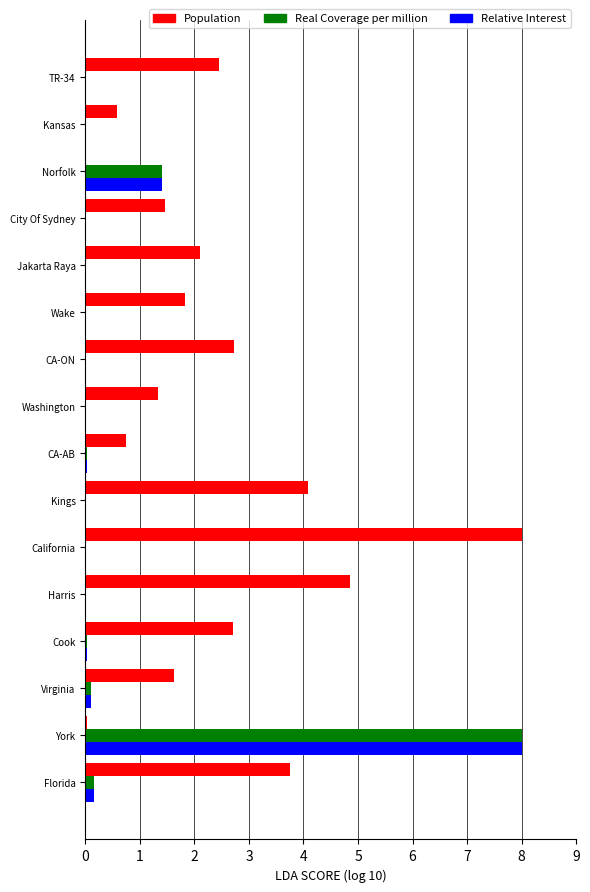

Which series has the largest total across all categories?

Population